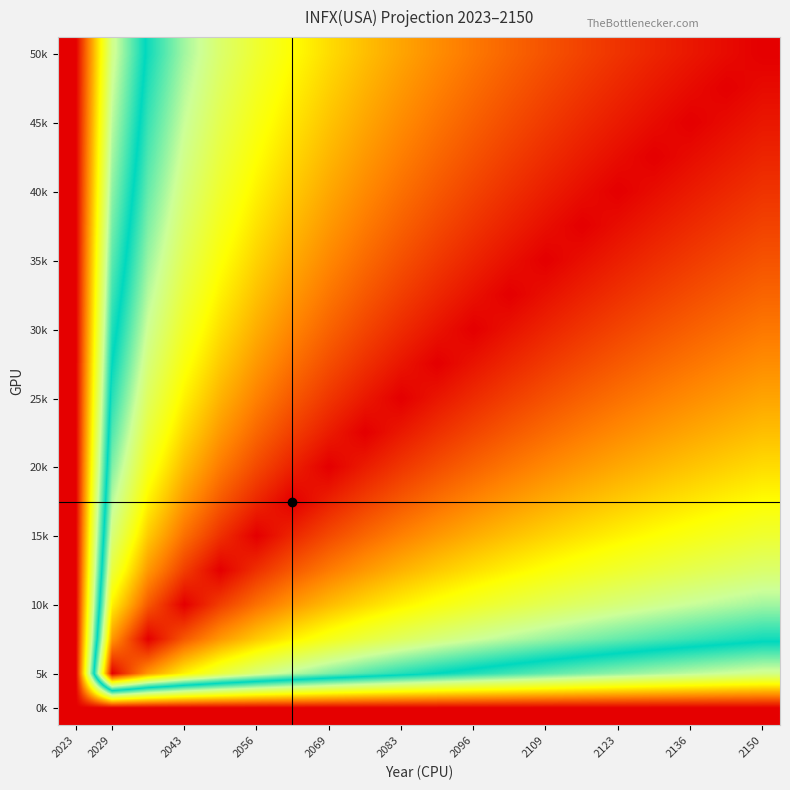

At which category is the sum across all series the highest?

2023